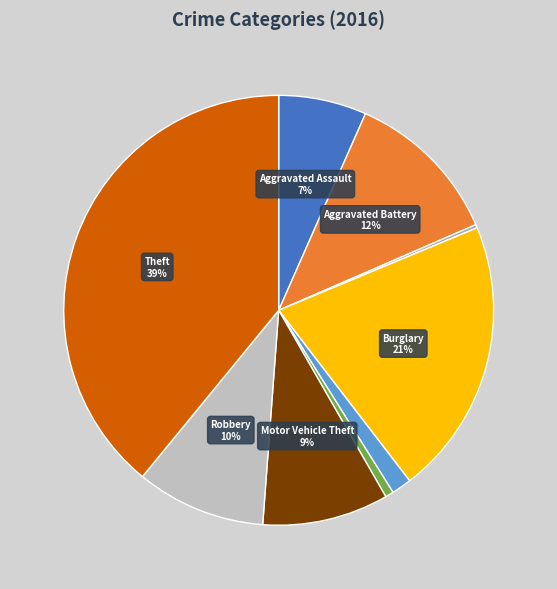

Which slice is the largest?

Theft